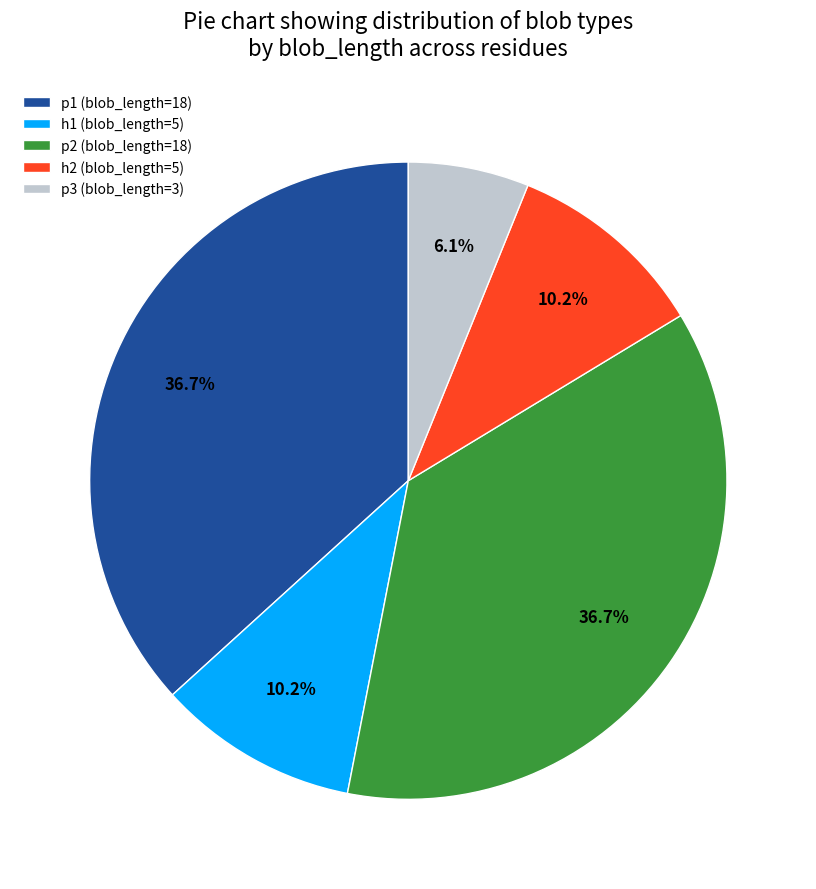

What is the ratio of the value at p2 (blob_length=18) to the value at p1 (blob_length=18)?

1.0